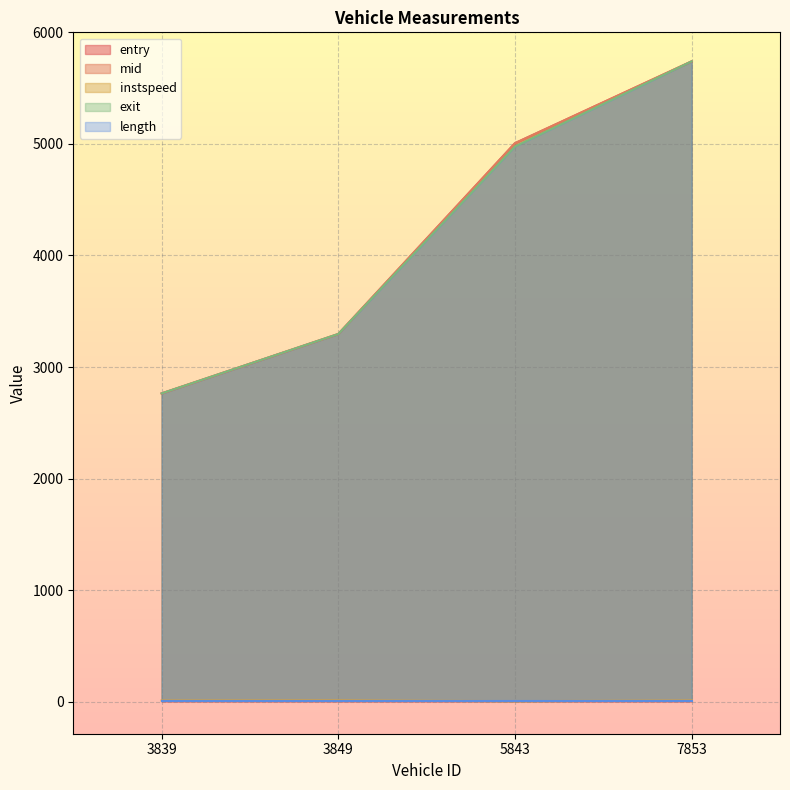

Where does the instspeed series first go above 11?

3849